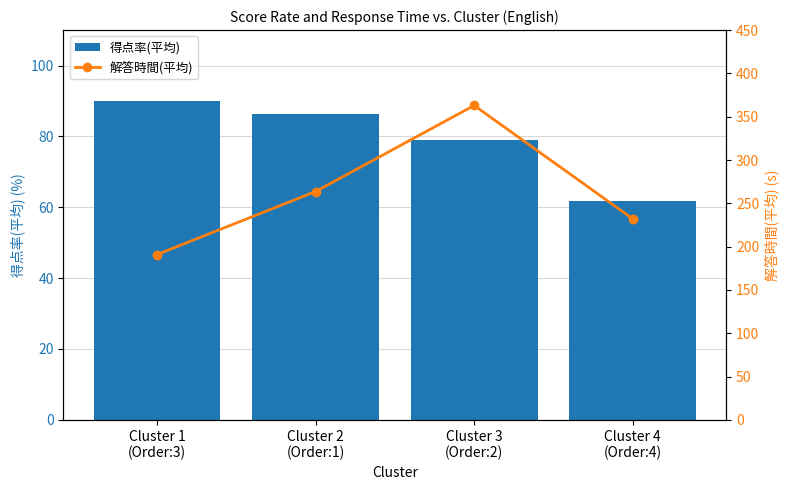

Which series has the widest spread of values?

解答時間(平均)